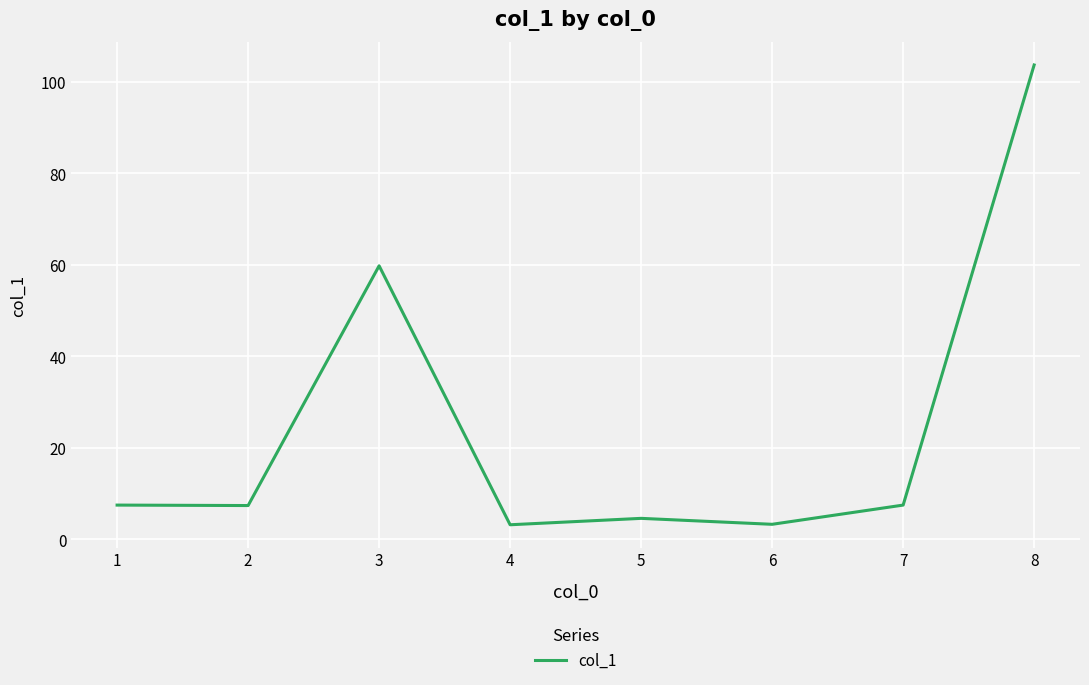

What is the ratio of the value at 6 to the value at 7?

0.4